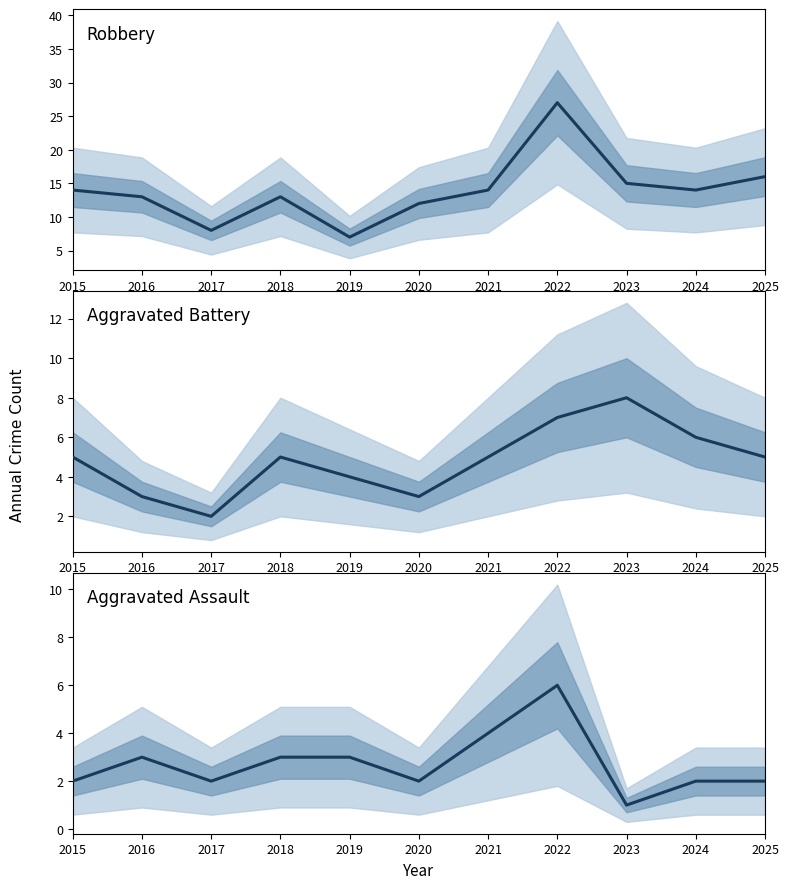

What is the greatest value displayed?

27